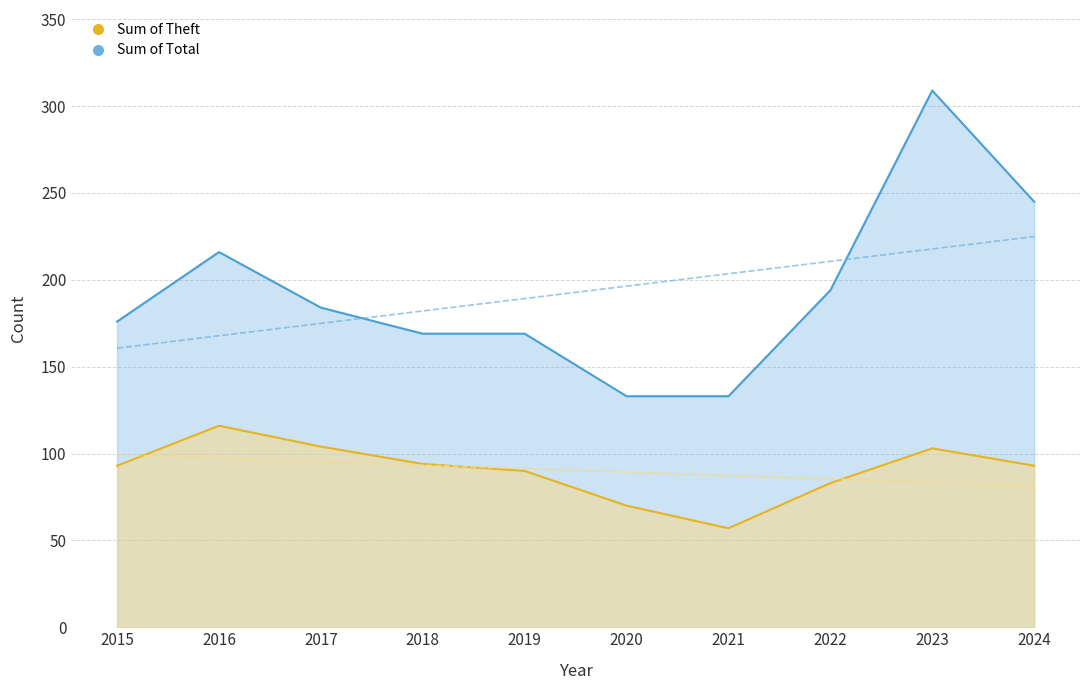

How many values in the Total series are below 184?

5